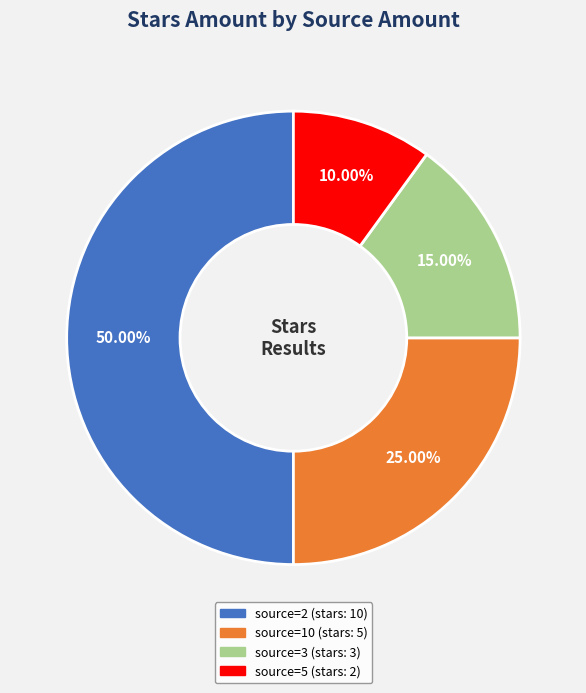

How many slices are in this pie chart?

4